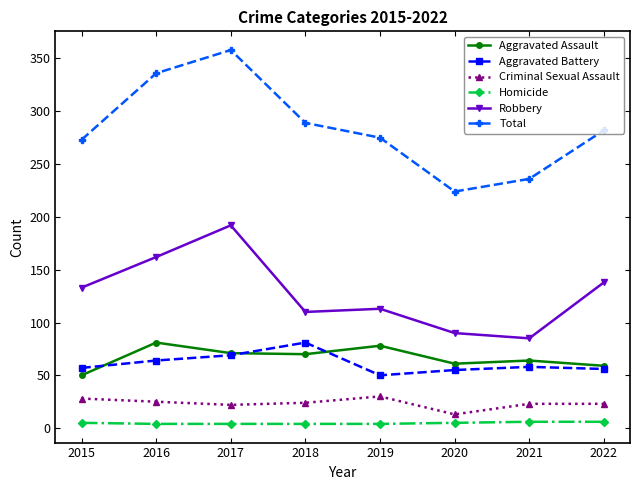

How many distinct data groups are displayed?

6